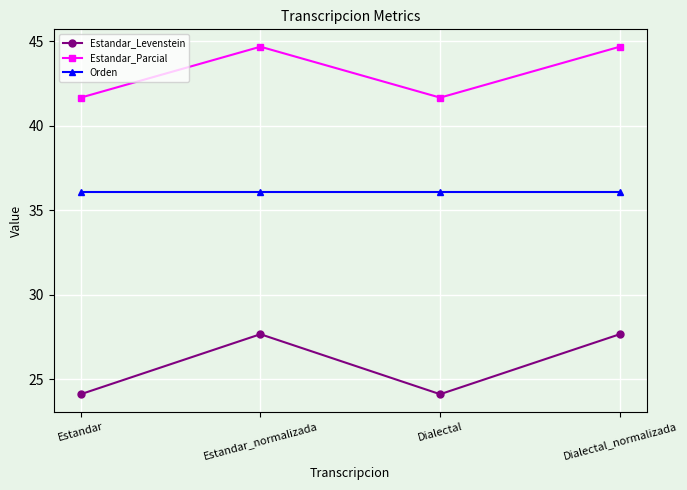

What is the value of the Orden point at the 1st from the left?

36.1